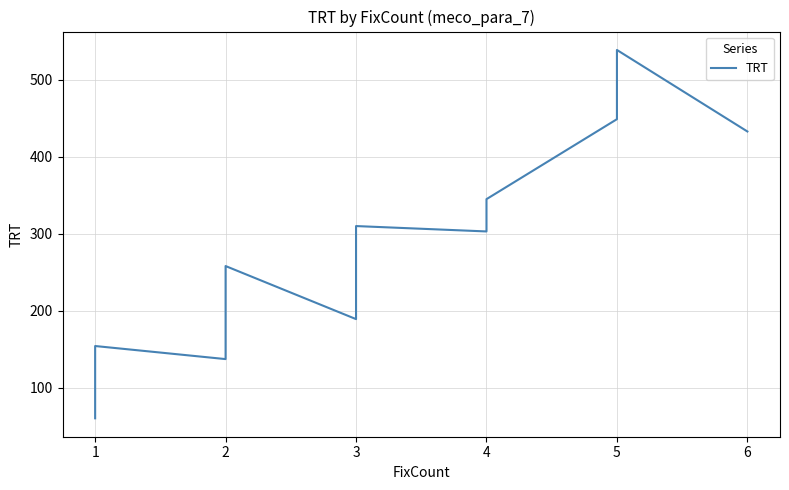

What is the value of the 18th point from the left?

194